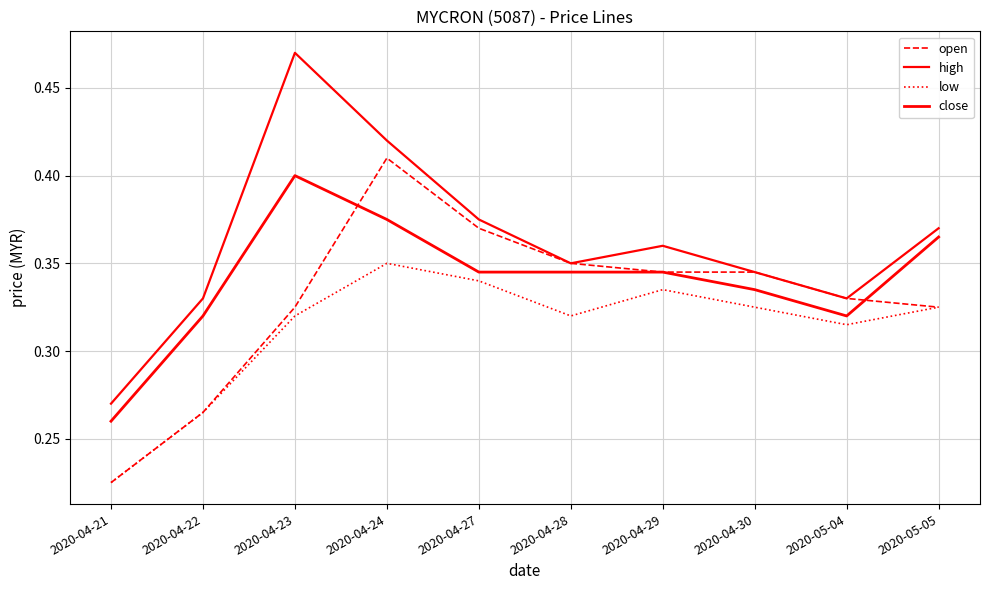

In close, how many points are lower than both neighbors (excluding endpoints)?

1